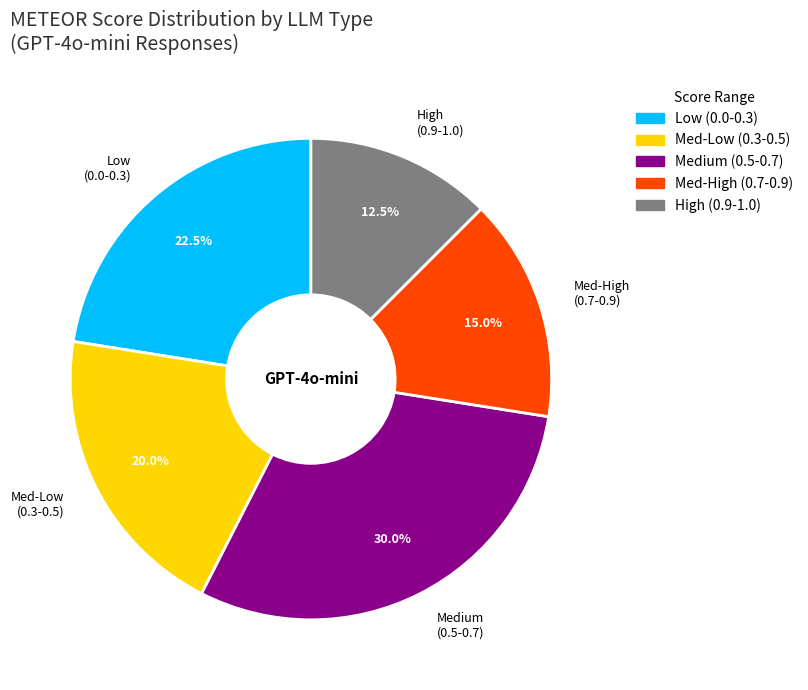

Is there any slice that represents more than half of the pie?

No